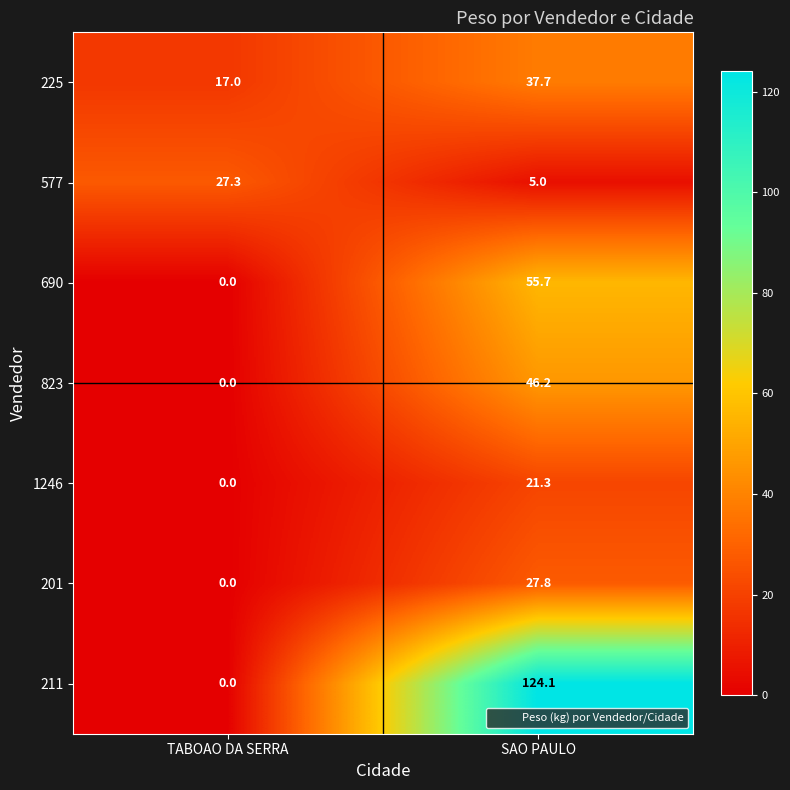

Which category has the highest value in the 211 series?

SAO PAULO